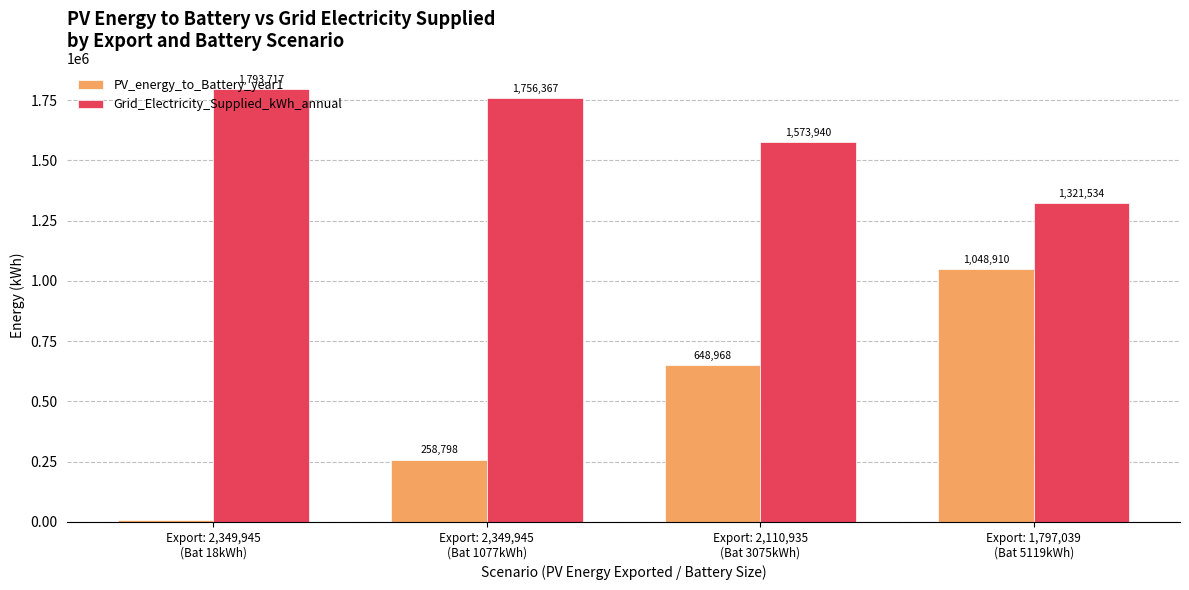

Rank the series by their average value, from highest to lowest.

Grid_Electricity_Supplied_kWh_annual, PV_energy_to_Battery_year1